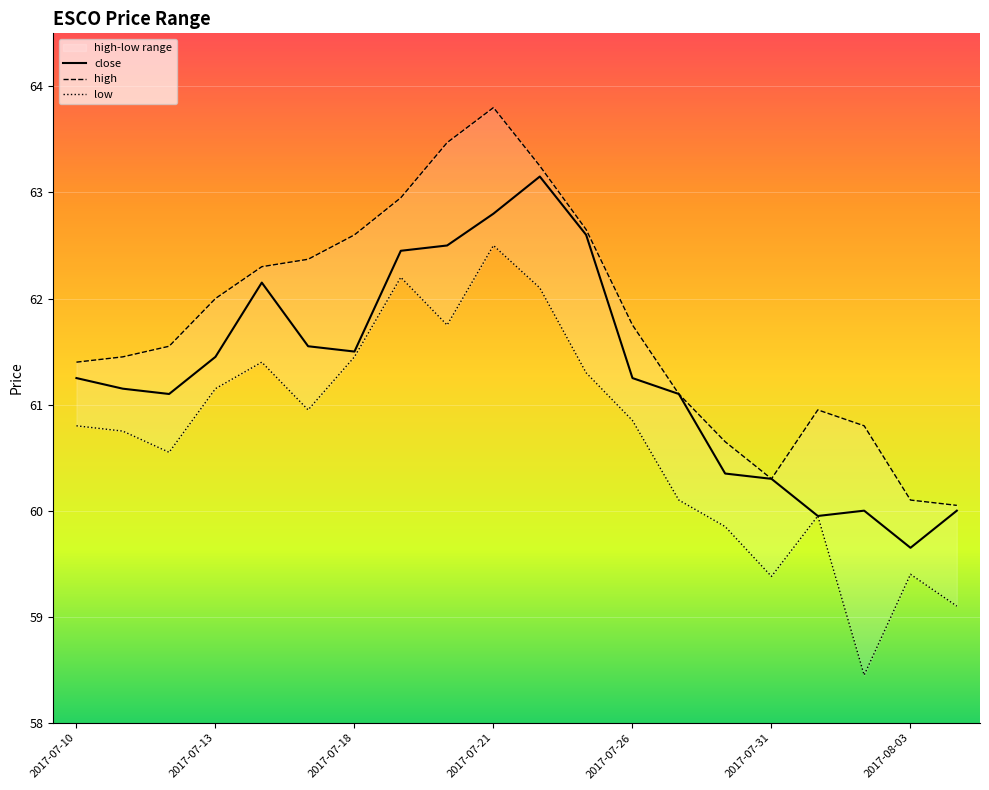

At which label does close reach its peak?

2017-07-24